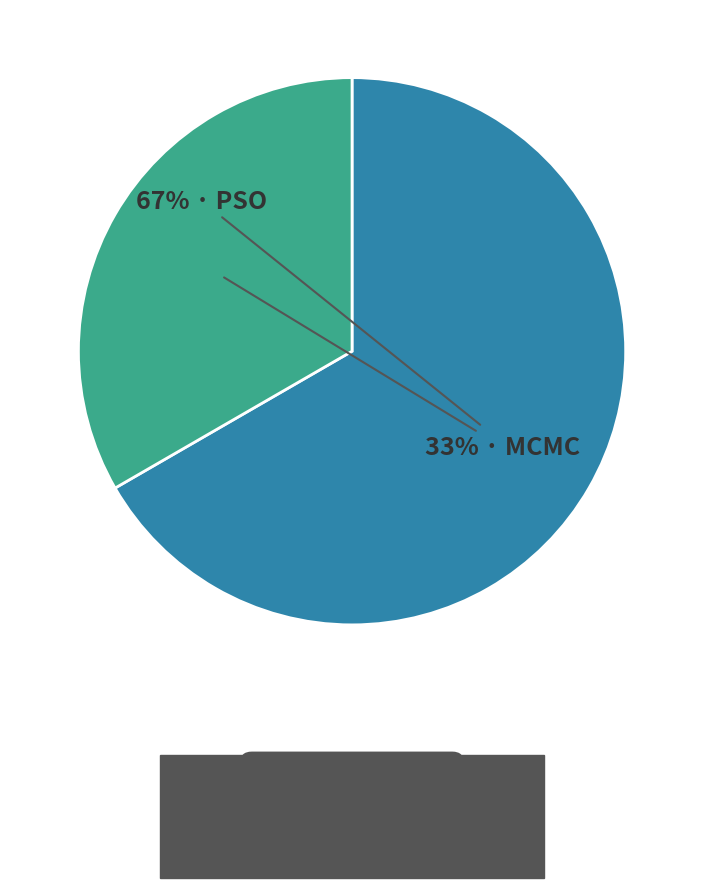

Count the number of slices in the pie.

2